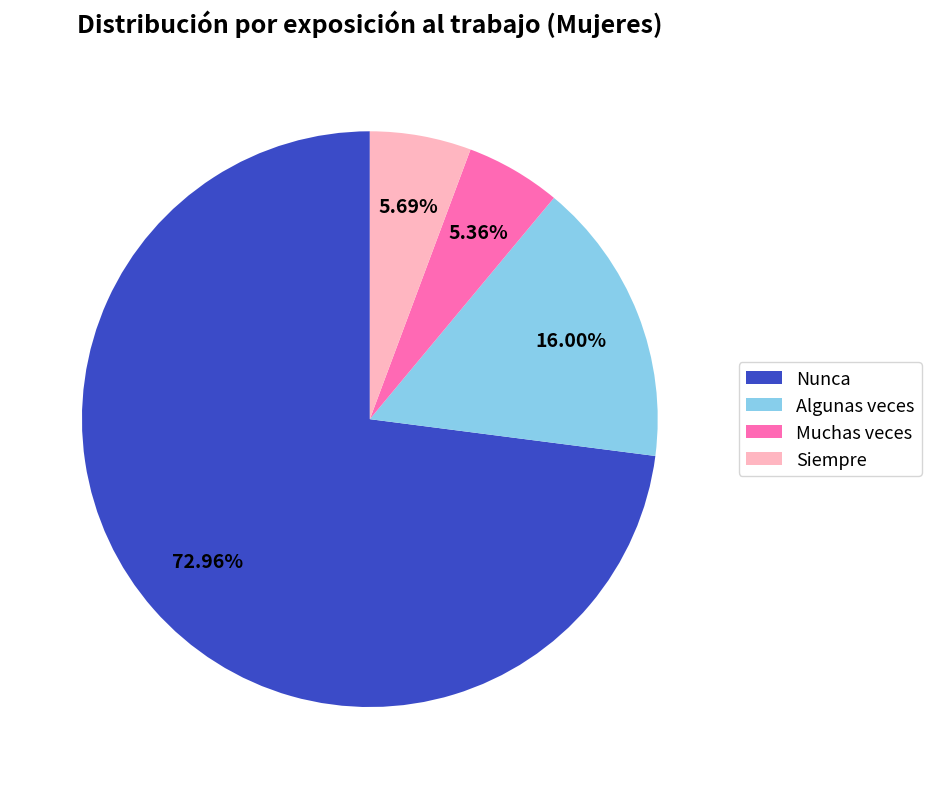

To the nearest percent, what is the average slice percentage?

25%